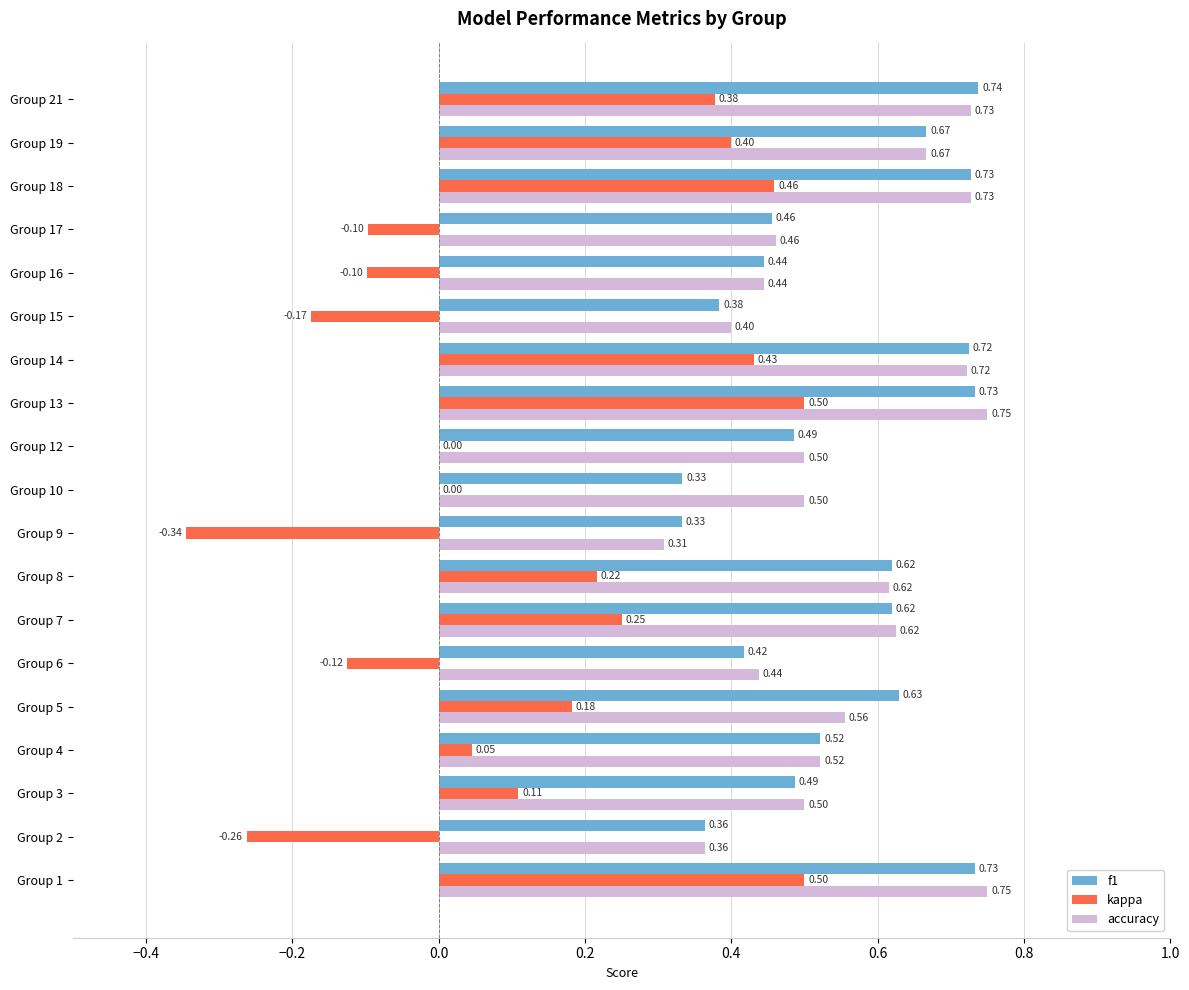

Count the number of categories in the chart.

19